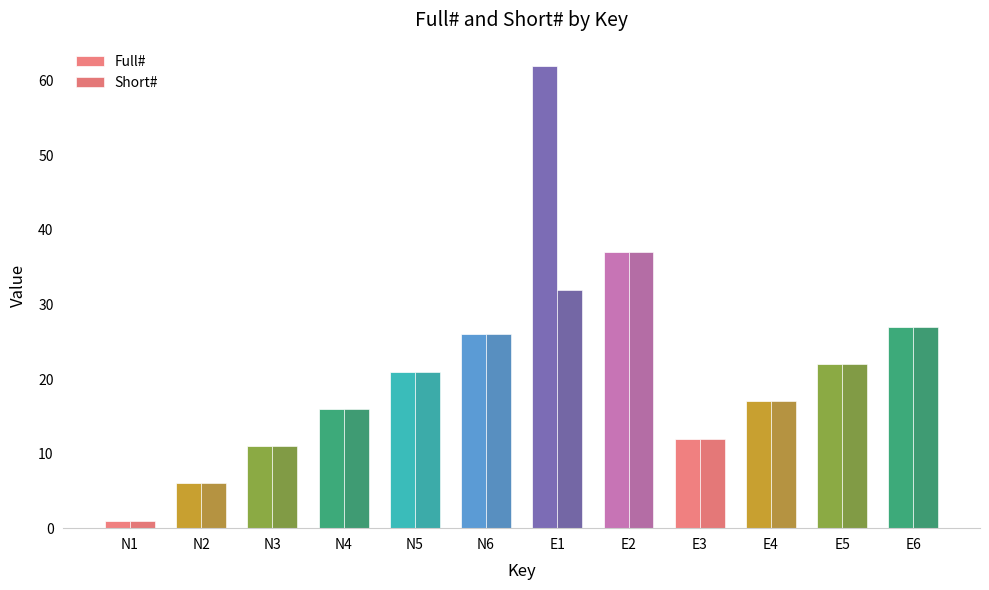

Reading left to right, list all the values displayed in this chart.

Full#: N1=1	N2=6	N3=11	N4=16	N5=21	N6=26	E1=62	E2=37	E3=12	E4=17	E5=22	E6=27
Short#: N1=1	N2=6	N3=11	N4=16	N5=21	N6=26	E1=32	E2=37	E3=12	E4=17	E5=22	E6=27